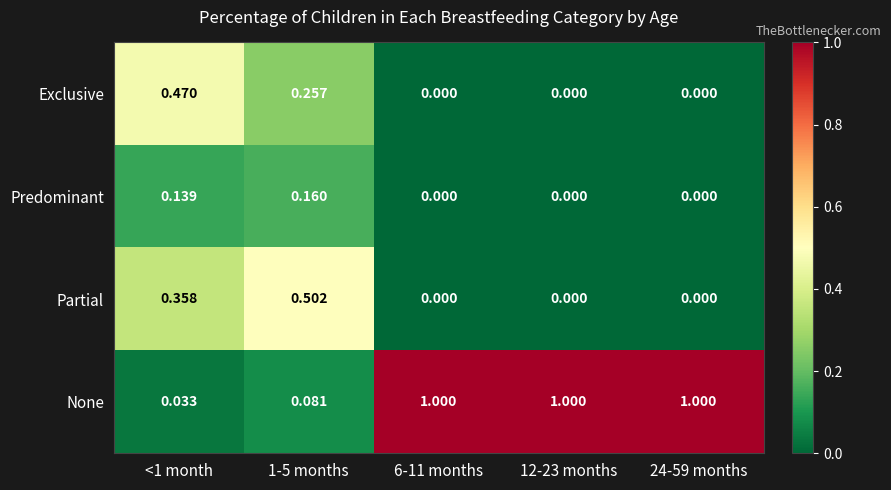

Is the value of Predominant at <1 month greater than the value of Partial at 24-59 months?

Yes